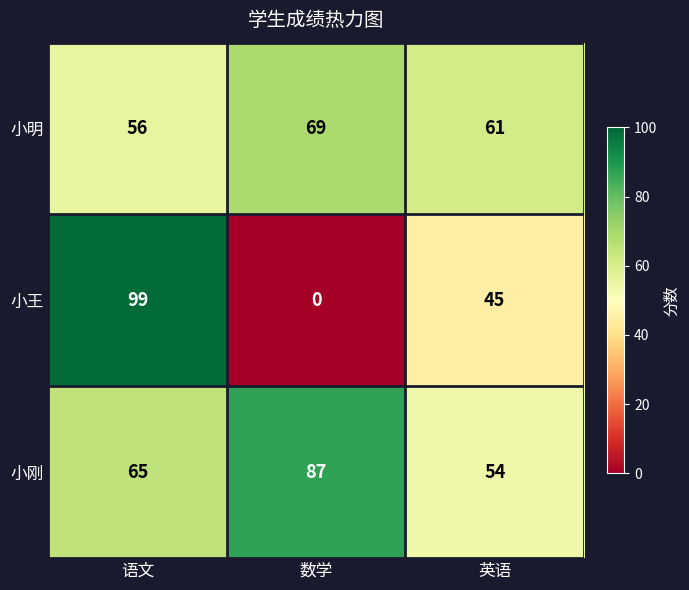

How many values in the 小王 series are below 45?

1